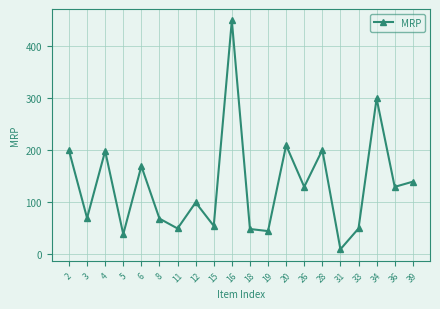

True or false: the data shows 325 at 20.

False